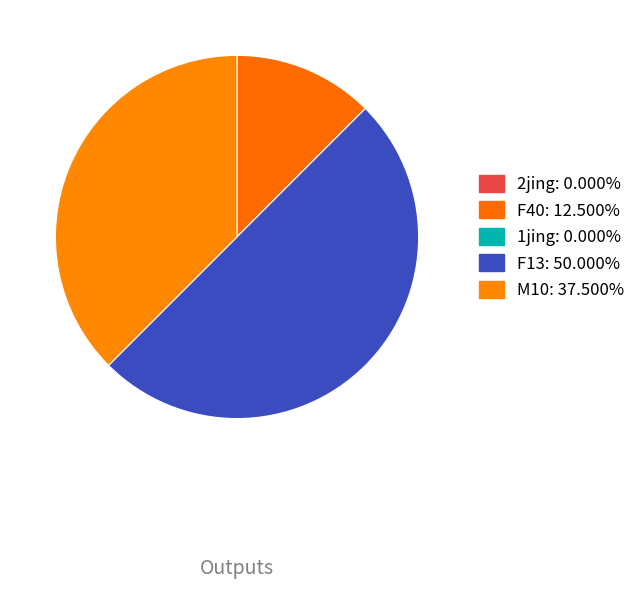

How many slices are in this pie chart?

5